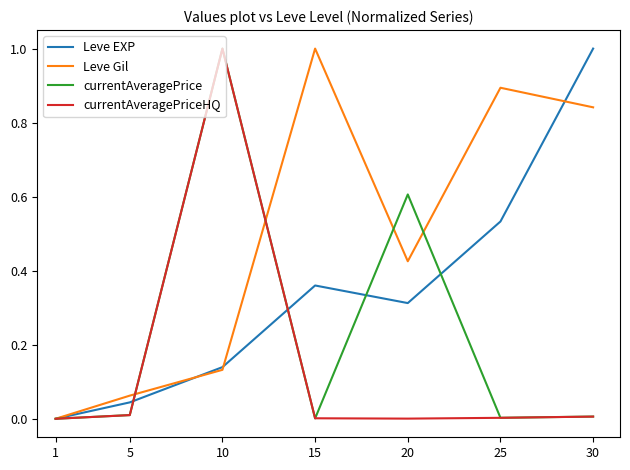

At which category does currentAveragePriceHQ reach its first local peak?

10